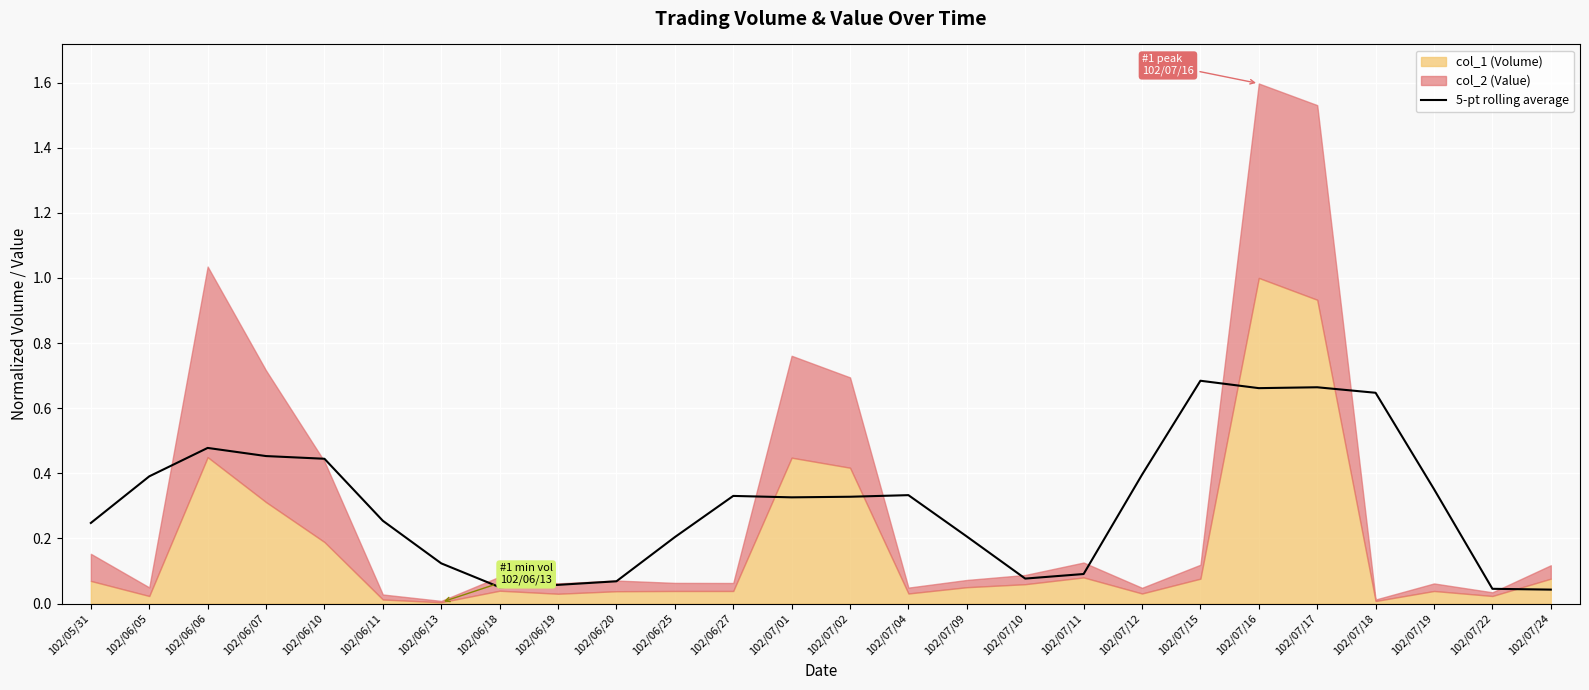

What is the label of the 3rd point from the right?

102/07/19